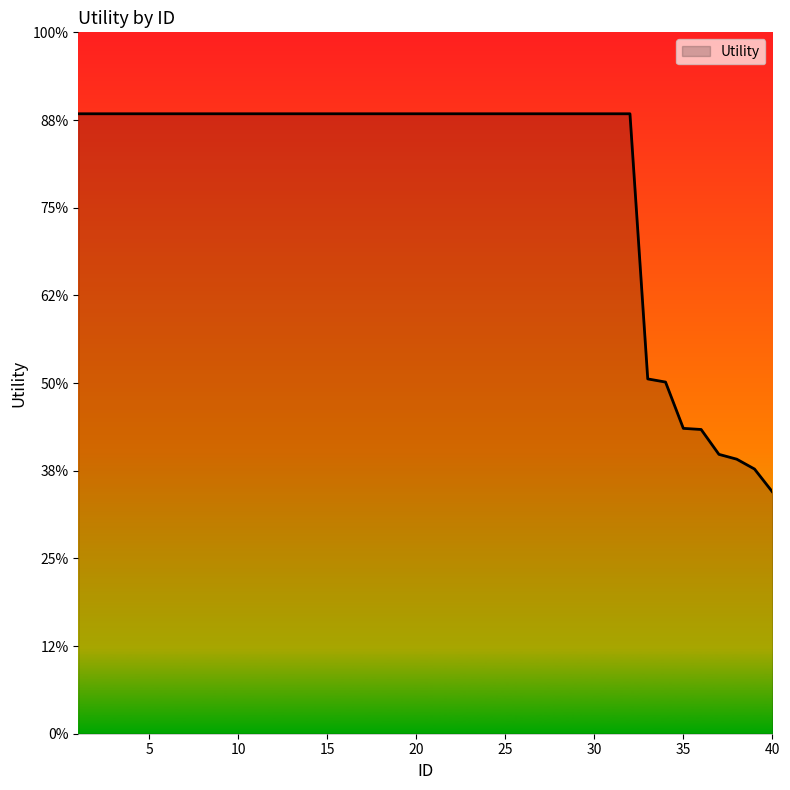

Does the chart display data point markers on the line(s)?

No